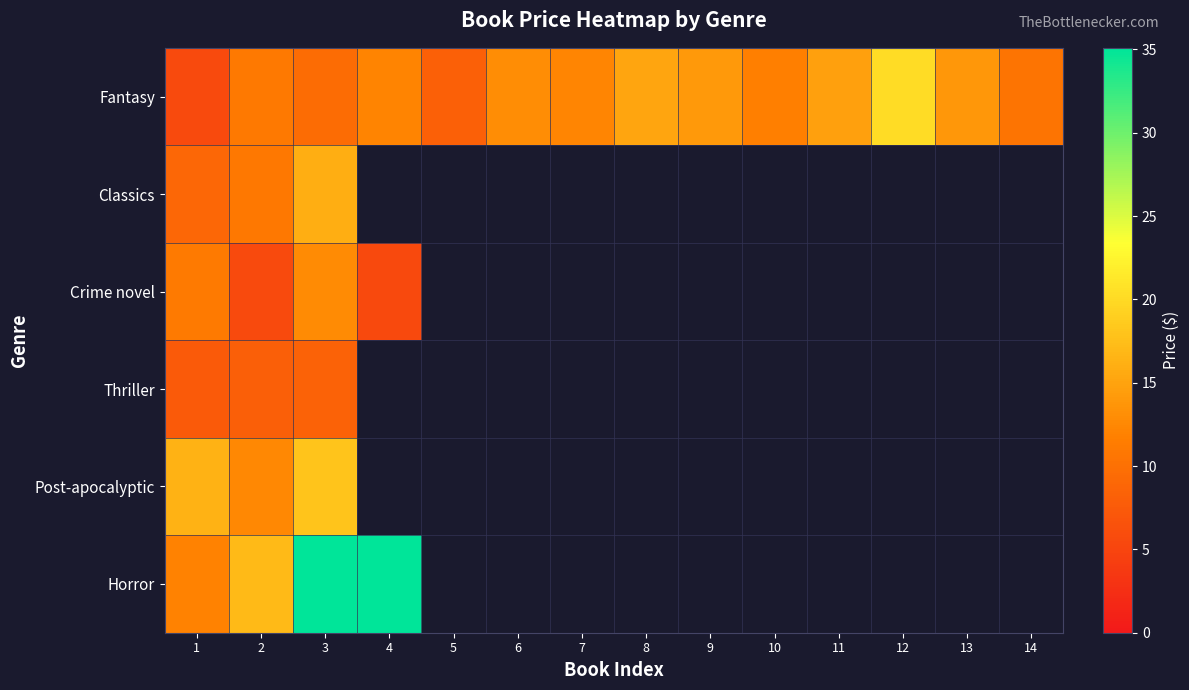

Which has a higher value, 12 or 10?

12